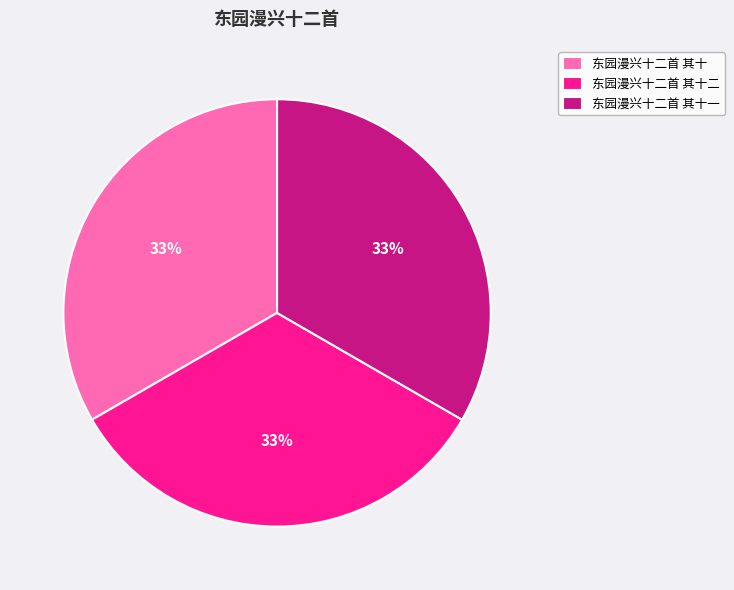

What percentage is the 东园漫兴十二首 其十 slice, to the nearest percent?

33%